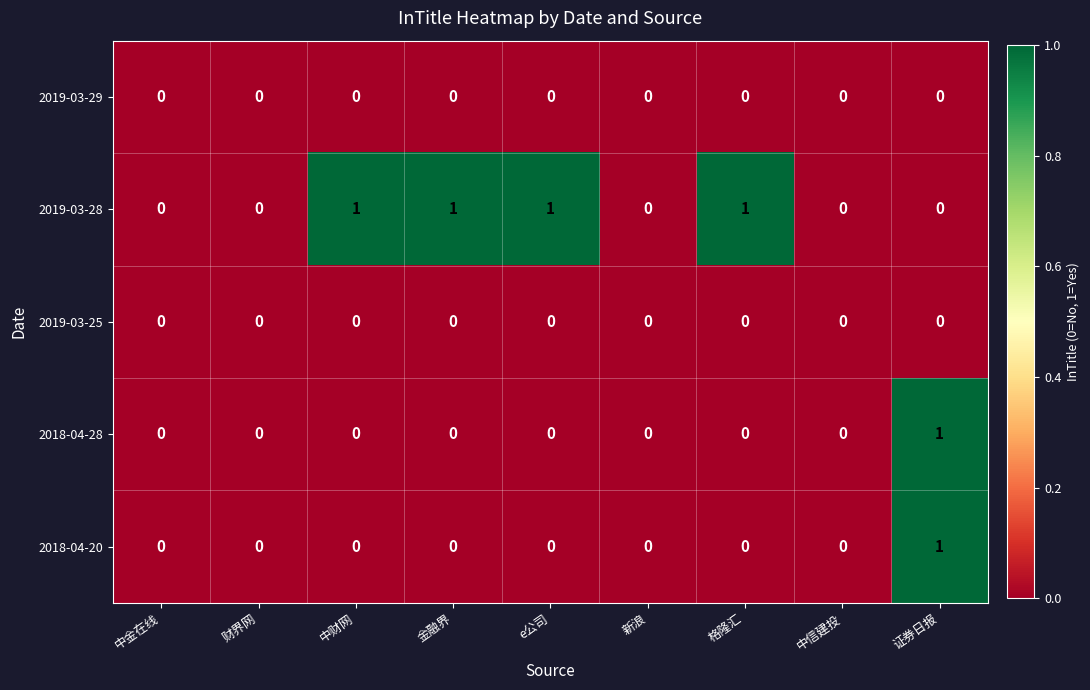

At which category is the sum across all series the highest?

证券日报